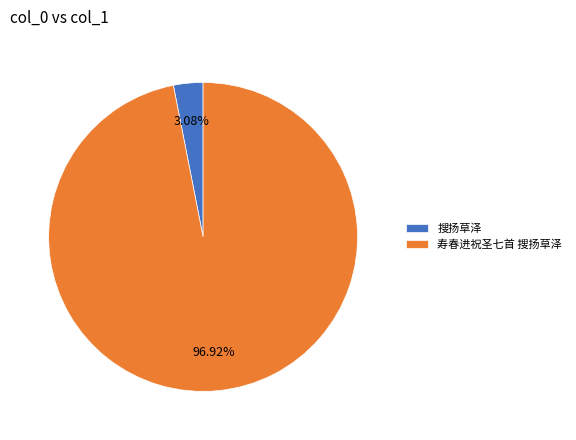

What percentage is the 搜扬草泽 slice, to the nearest percent?

3%